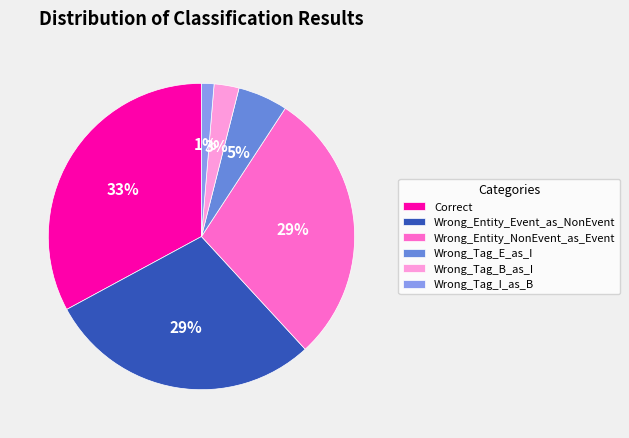

True or false: Wrong_Entity_Event_as_NonEvent accounts for 29% of the total.

True